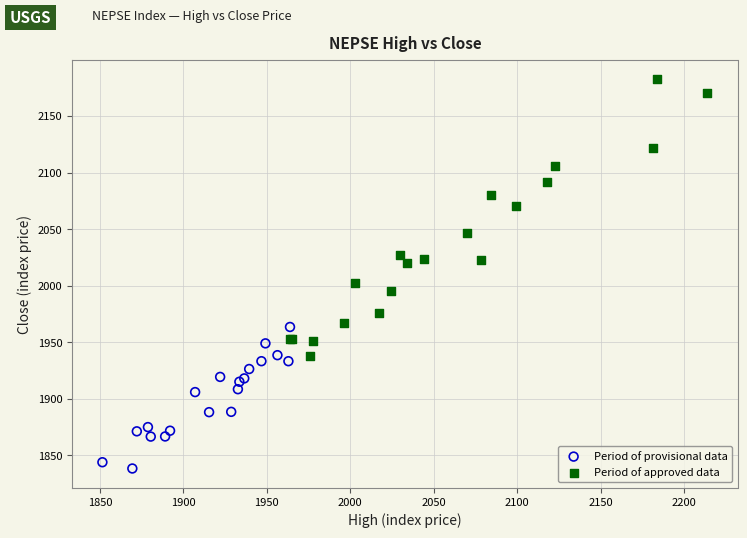

What are all the series names shown in the legend?

Period of provisional data, Period of approved data